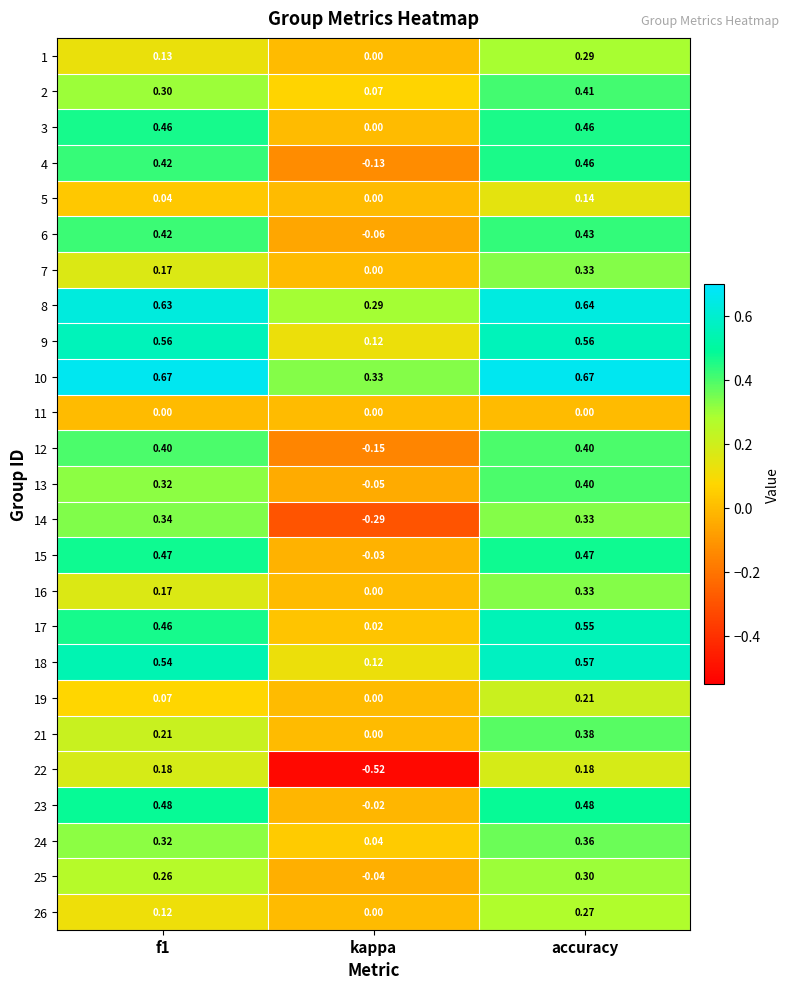

Is the value of 3 at f1 greater than the value of 8 at f1?

No